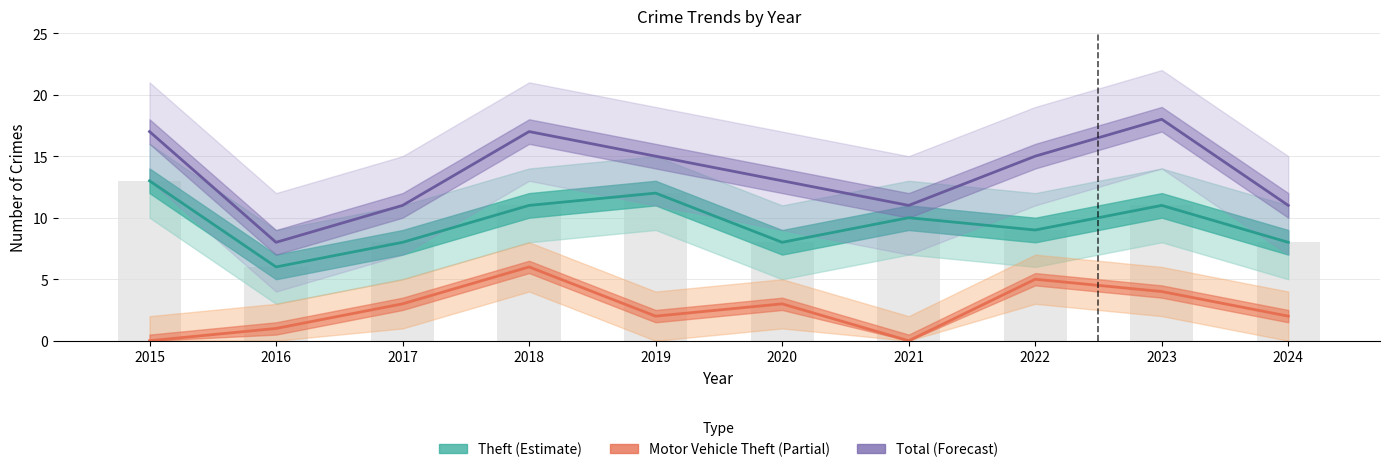

Are the bars grouped side by side (vs. stacked)?

Yes